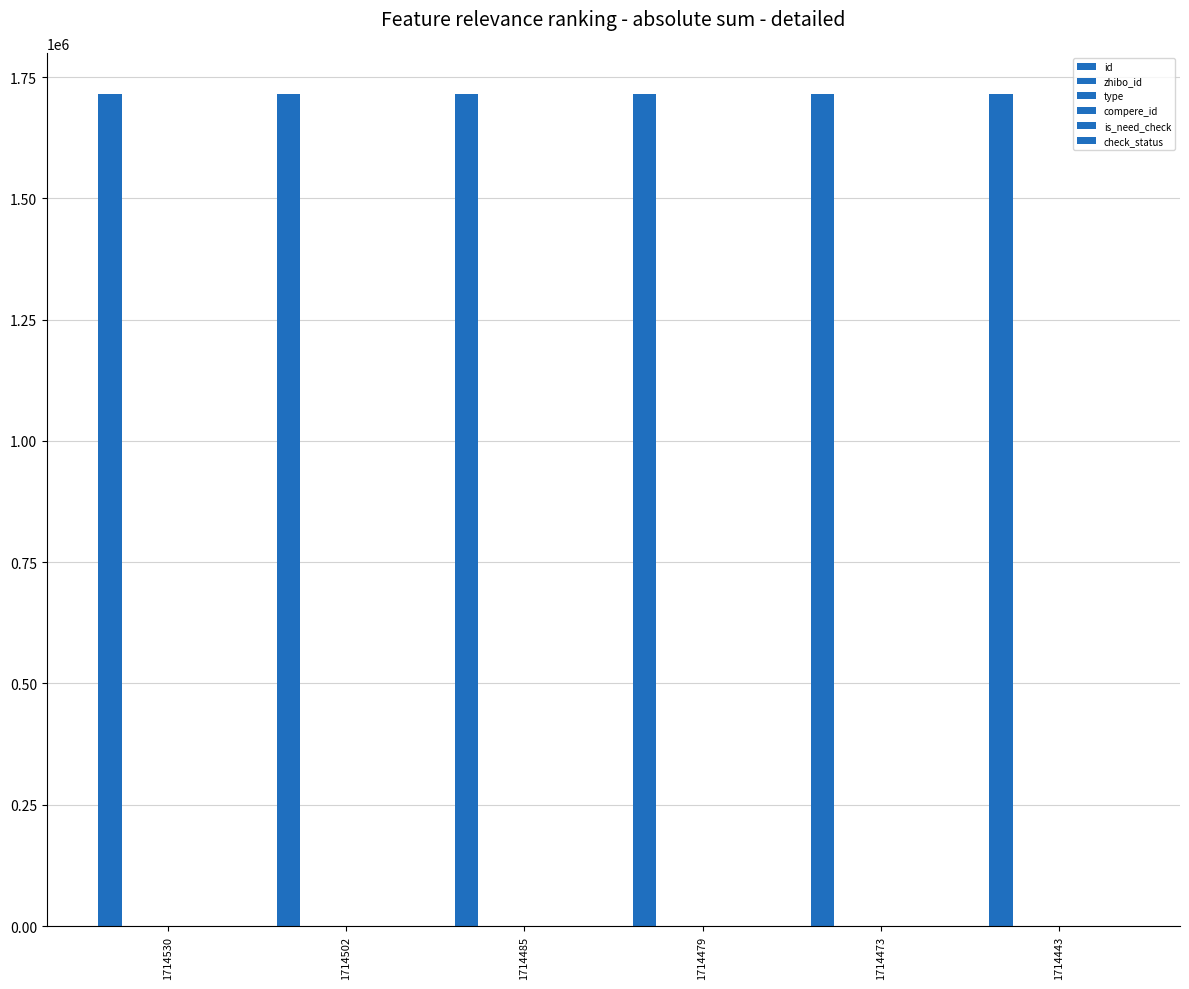

At which label is is_need_check closest to 0?

1714530